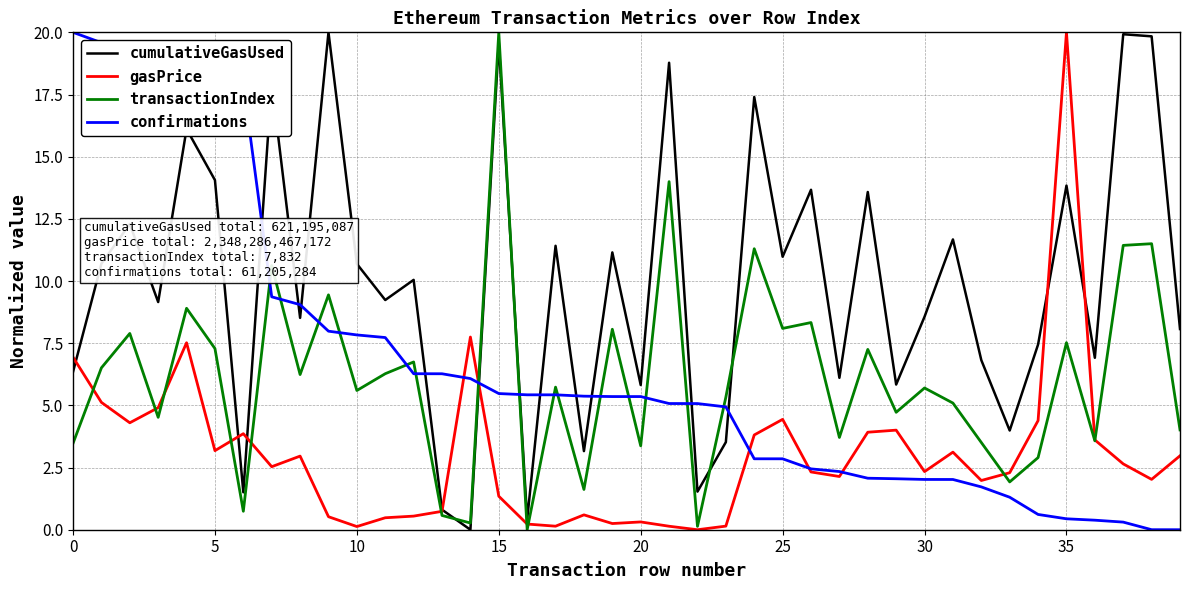

What is the maximum value for transactionIndex?

20.0